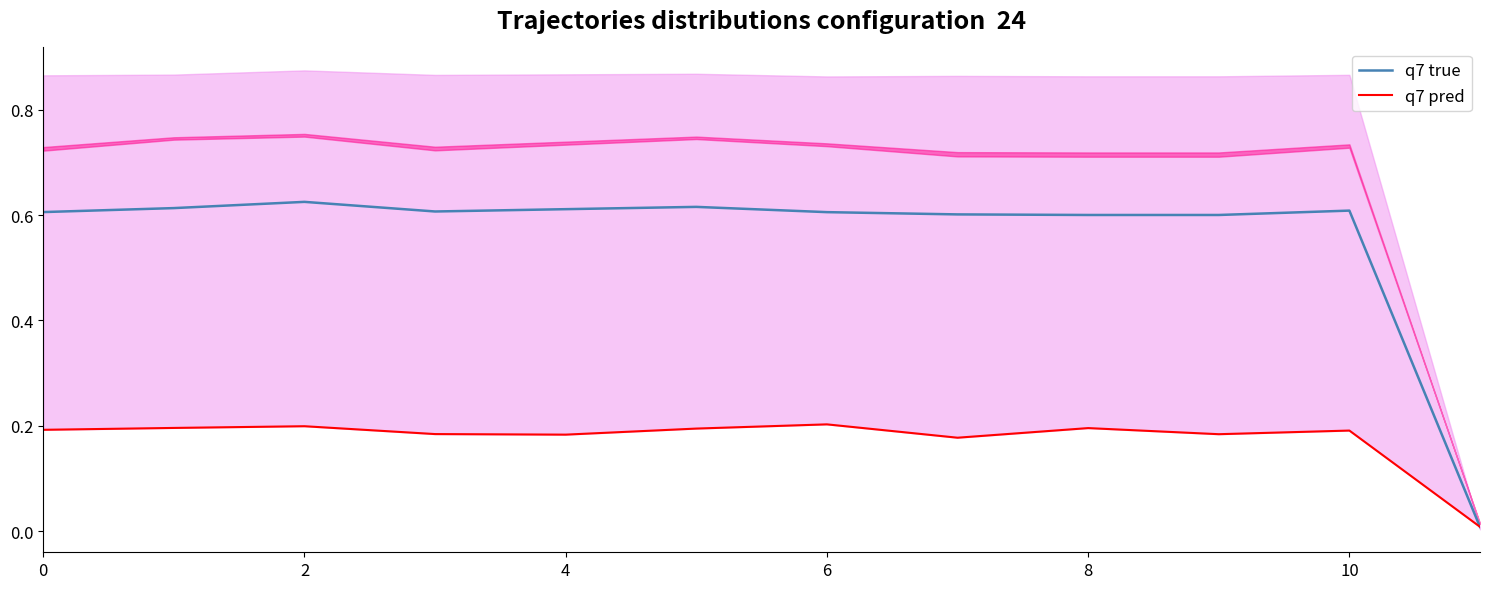

Count the number of data series in this chart.

2